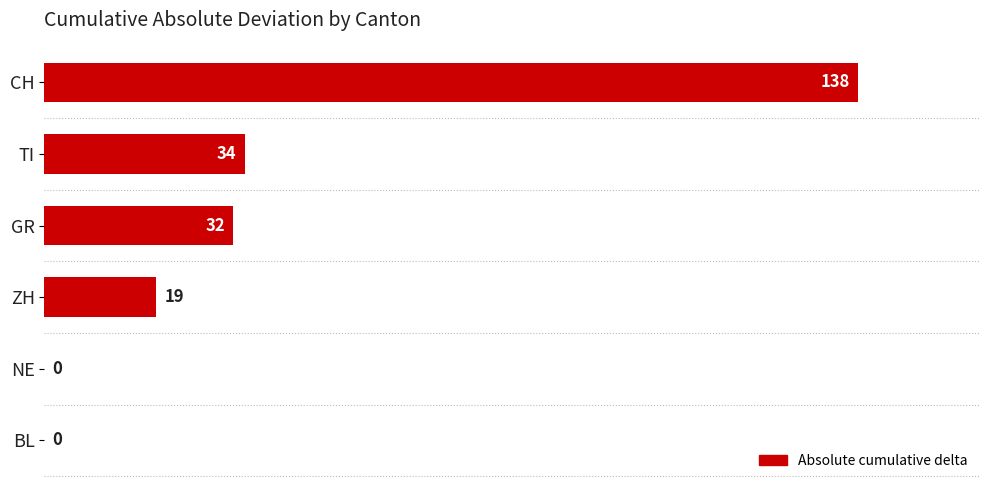

What is the maximum value shown in the chart?

138